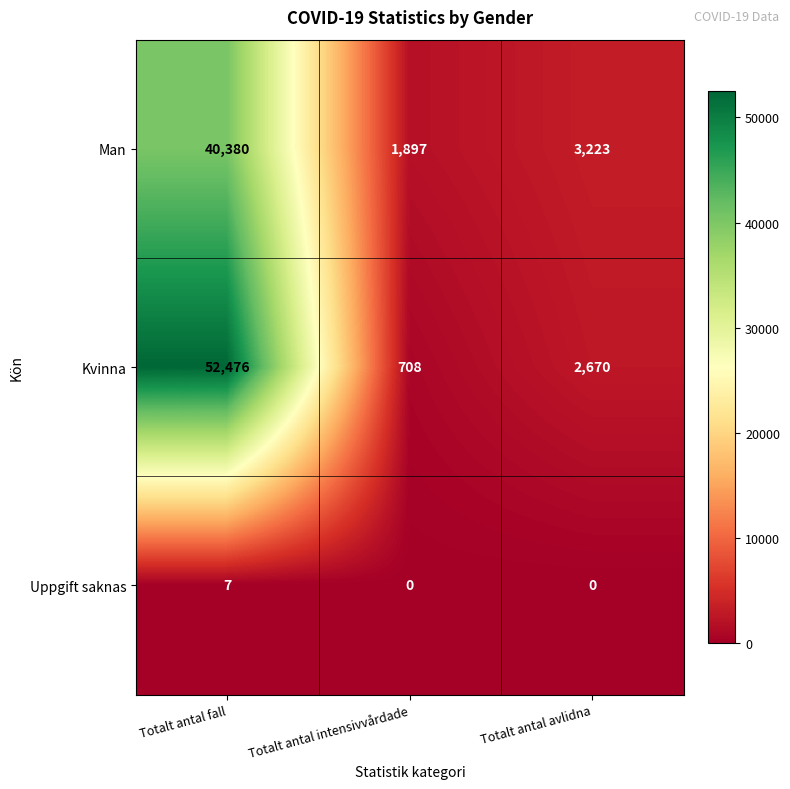

Reading left to right, what are all the values shown in this chart?

Man: 40380	1897	3223
Kvinna: 52476	708	2670
Uppgift saknas: 7	0	0